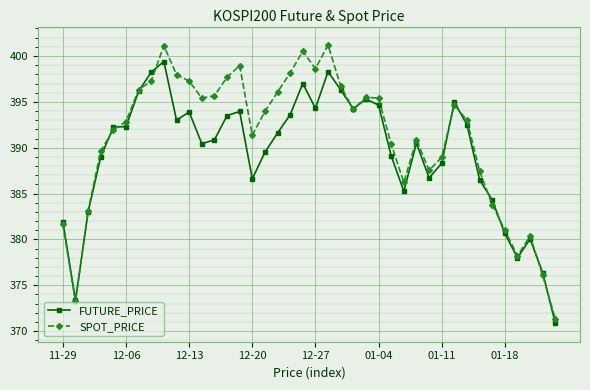

Which series has the largest total across all categories?

SPOT_PRICE